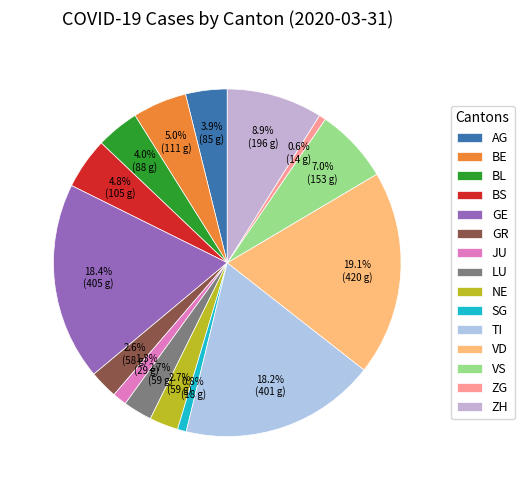

Is the sum of NE and GR greater than half?

No